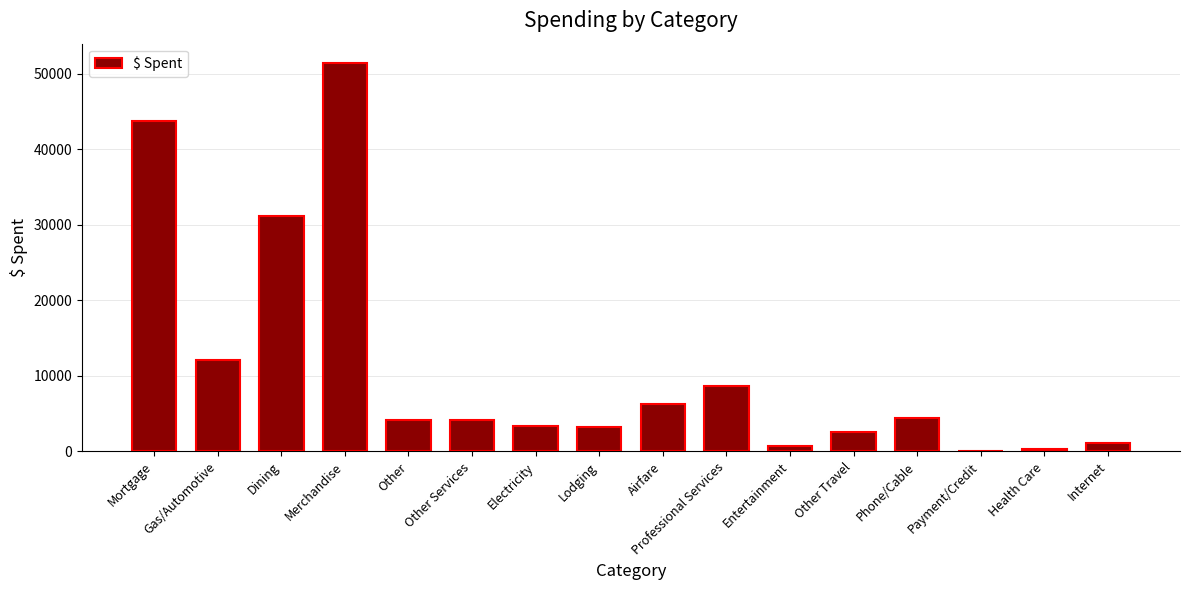

What is the approximate value at Lodging?

3178.7